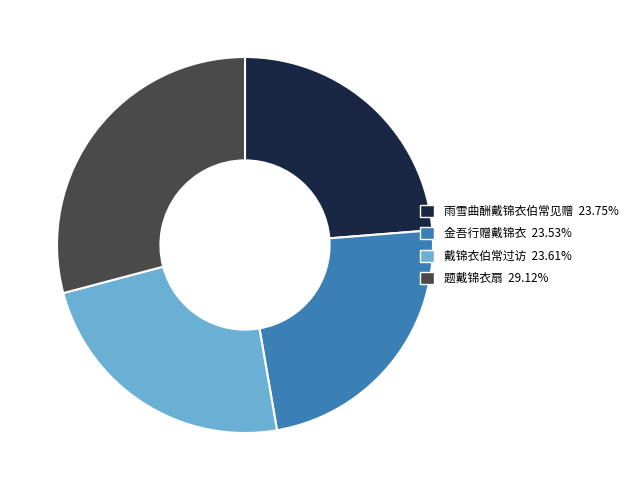

The 题戴锦衣扇 slice represents 21% of the pie. True or false?

False